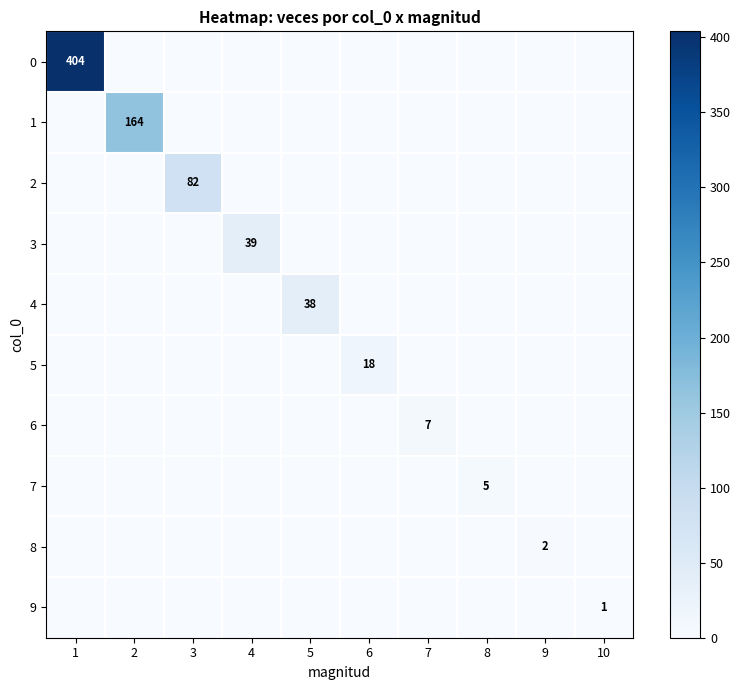

What is the spread (max minus min) of values at 5?

38